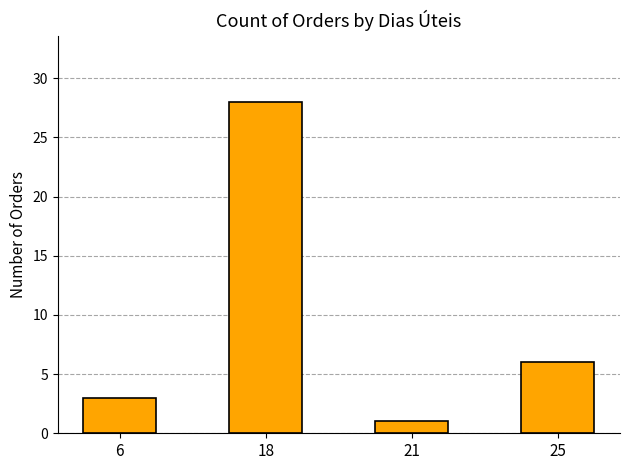

At which category does the chart reach its peak across all series?

18